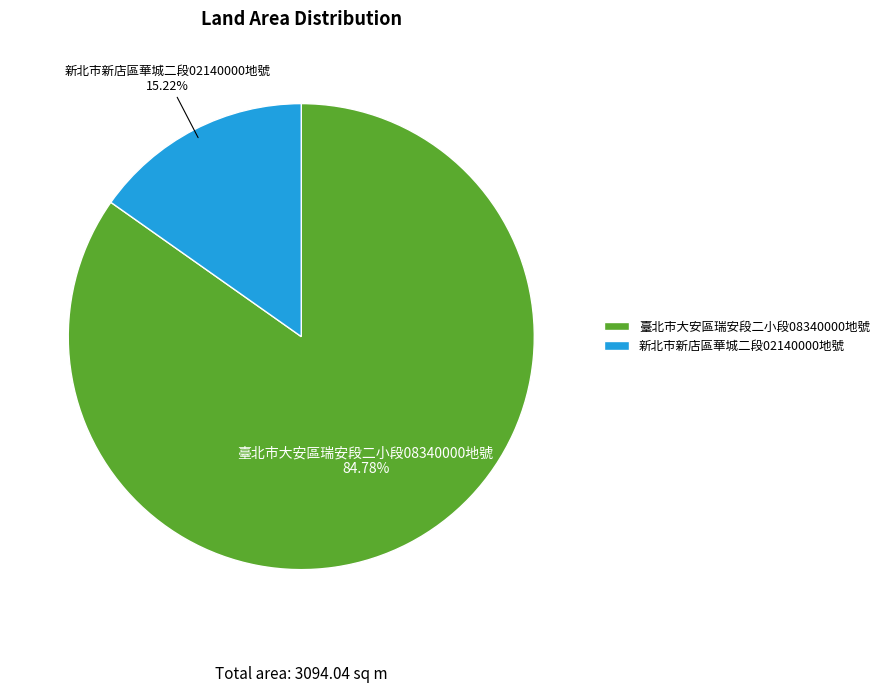

To the nearest percent, what portion does 臺北市大安區瑞安段二小段08340000地號 represent?

85%